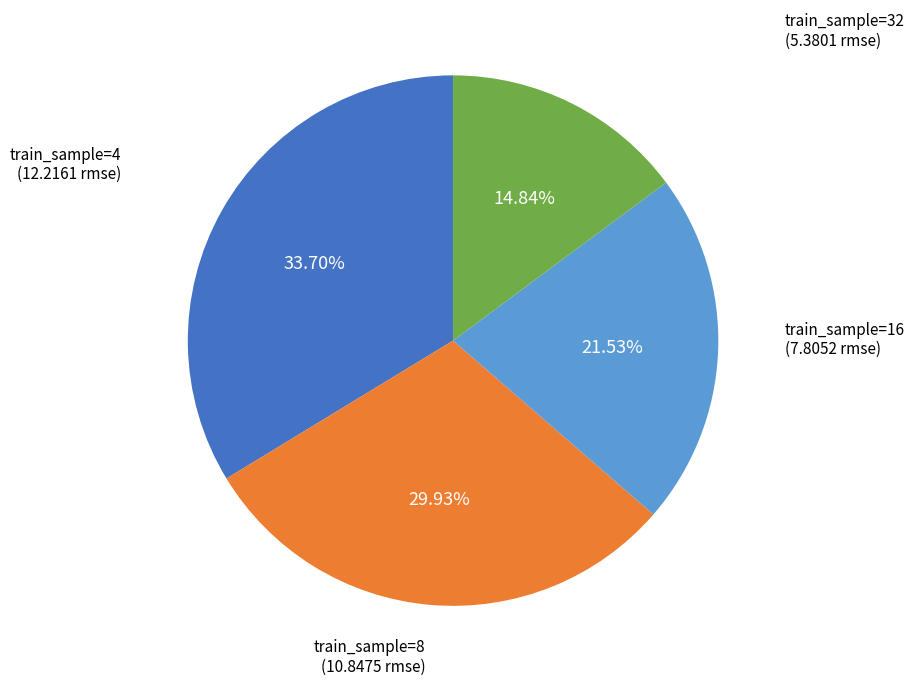

Does any single category account for the majority?

No